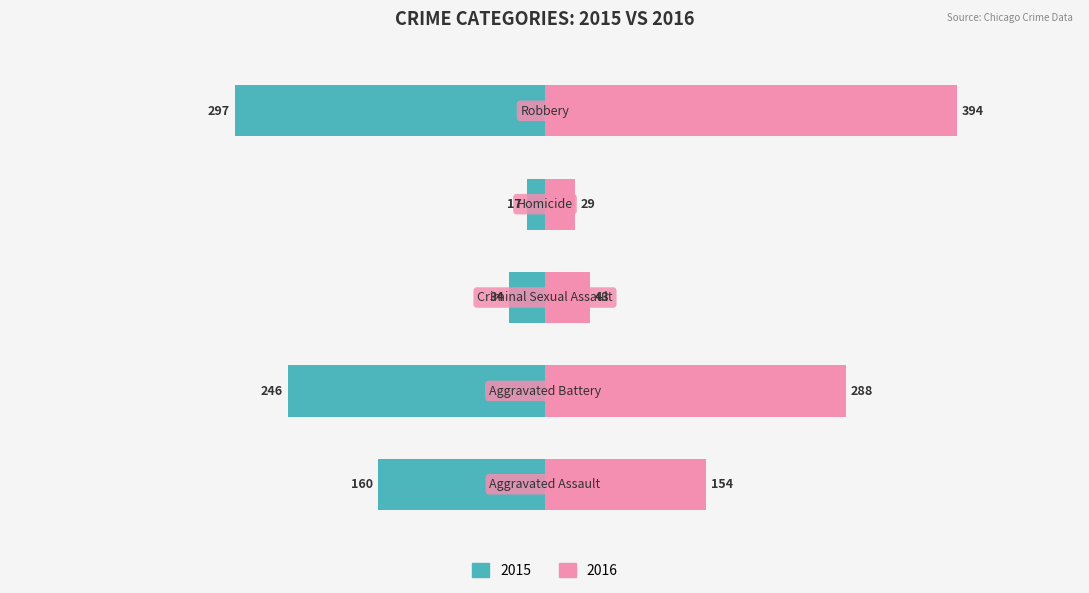

At which label does 2020 reach its minimum?

Homicide